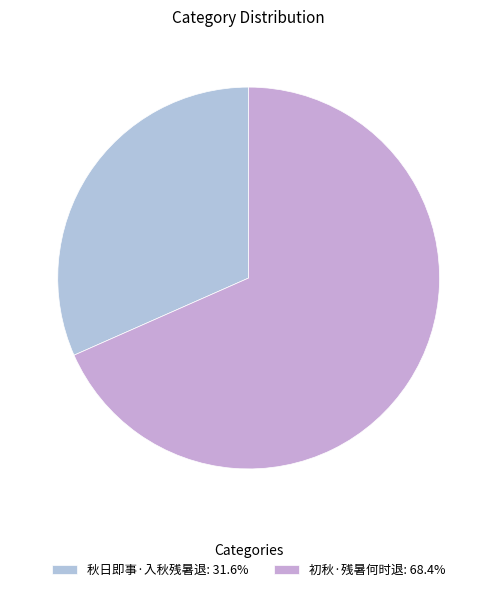

Rank the categories by value from lowest to highest.

秋日即事·入秋残暑退, 初秋·残暑何时退